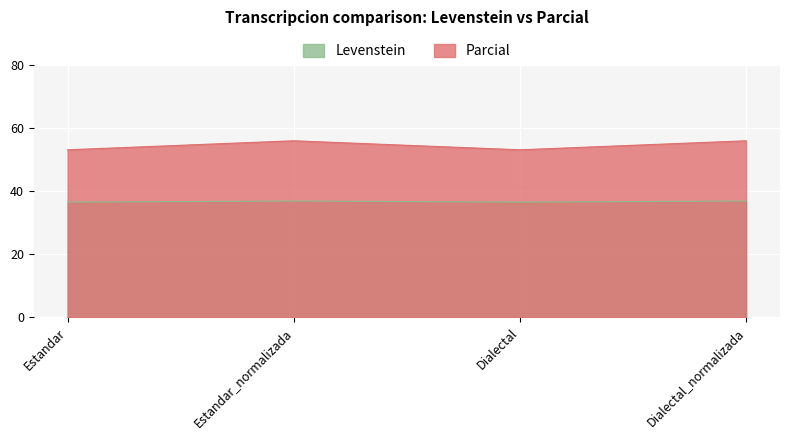

What is the sum of the Parcial values at Estandar and Dialectal?

106.1